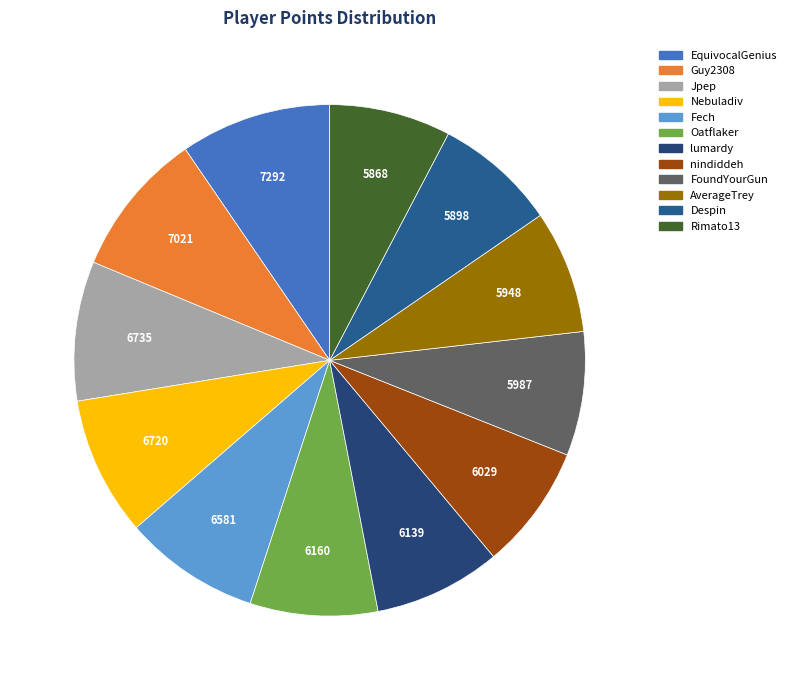

Is the sum of Despin and Nebuladiv greater than half?

No